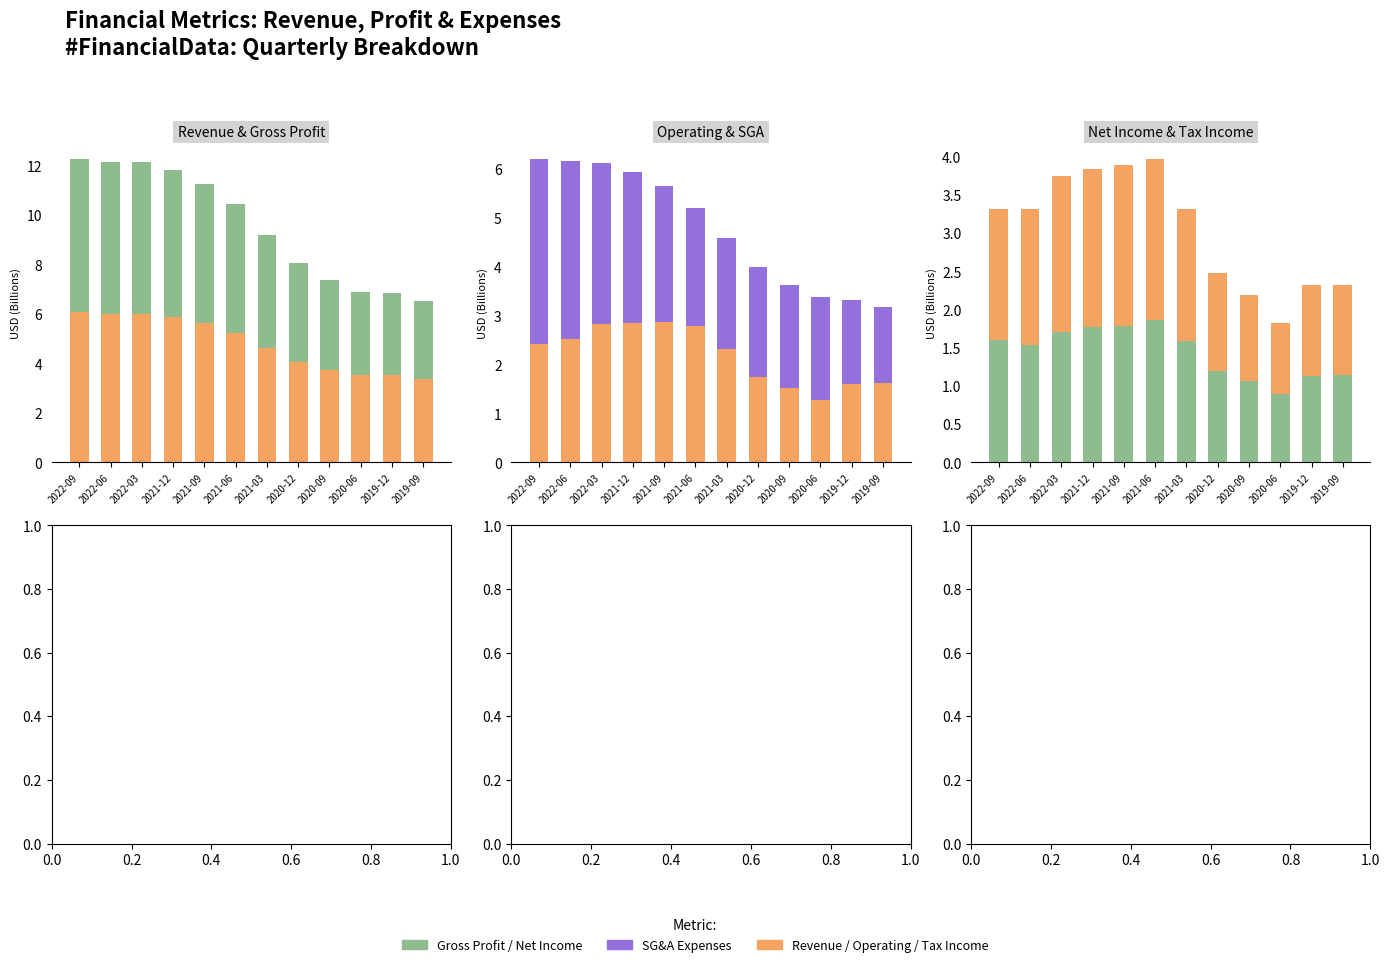

Reading left to right, list all the values displayed in this chart.

Revenue: 2022-09=6.1	2022-06=6.0	2022-03=6.0	2021-12=5.9	2021-09=5.6	2021-06=5.3	2021-03=4.6	2020-12=4.1	2020-09=3.8	2020-06=3.5	2019-12=3.5	2019-09=3.4
Gross Profit: 2022-09=6.2	2022-06=6.2	2022-03=6.1	2021-12=5.9	2021-09=5.6	2021-06=5.2	2021-03=4.6	2020-12=4.0	2020-09=3.6	2020-06=3.4	2019-12=3.3	2019-09=3.2
Operating Income: 2022-09=2.4	2022-06=2.5	2022-03=2.8	2021-12=2.9	2021-09=2.9	2021-06=2.8	2021-03=2.3	2020-12=1.7	2020-09=1.5	2020-06=1.3	2019-12=1.6	2019-09=1.6
SG&A Expenses: 2022-09=3.8	2022-06=3.6	2022-03=3.3	2021-12=3.1	2021-09=2.8	2021-06=2.4	2021-03=2.3	2020-12=2.3	2020-09=2.1	2020-06=2.1	2019-12=1.7	2019-09=1.6
Net Income Common: 2022-09=1.6	2022-06=1.5	2022-03=1.7	2021-12=1.8	2021-09=1.8	2021-06=1.9	2021-03=1.6	2020-12=1.2	2020-09=1.1	2020-06=0.9	2019-12=1.1	2019-09=1.1
Income after Tax: 2022-09=1.7	2022-06=1.8	2022-03=2.0	2021-12=2.1	2021-09=2.1	2021-06=2.1	2021-03=1.7	2020-12=1.3	2020-09=1.1	2020-06=0.9	2019-12=1.2	2019-09=1.2